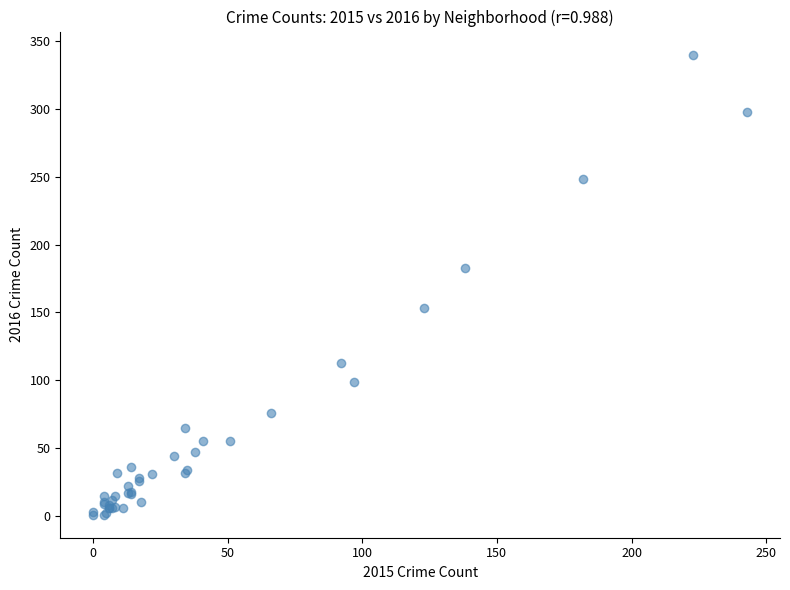

What Y value in the scatter plot is closest to 170?

183